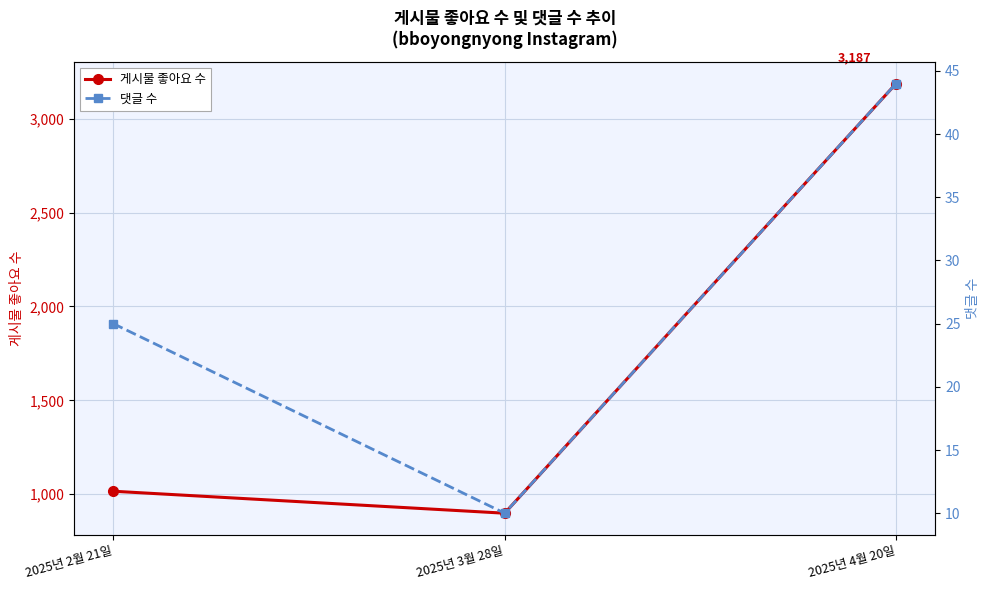

What is the sum of all 댓글 수 values?

79